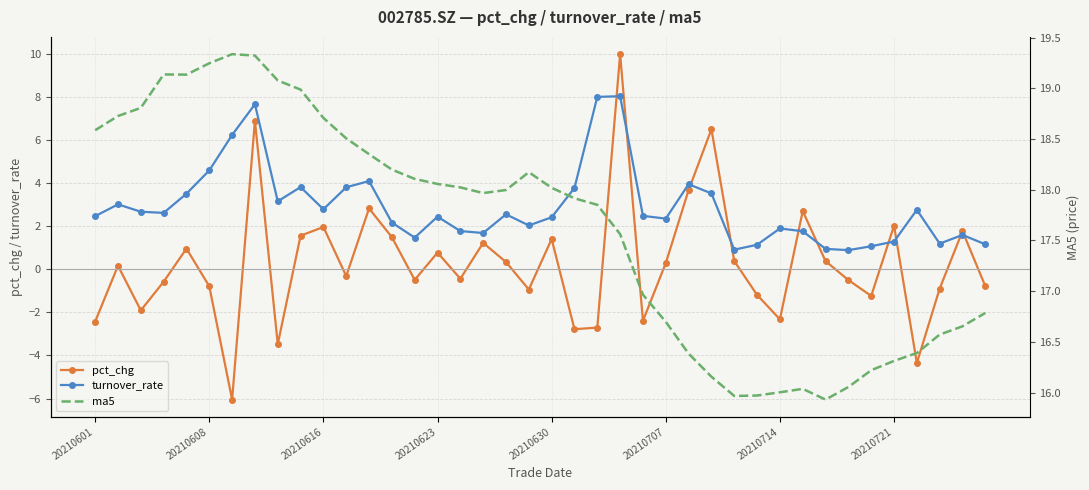

True or false: ma5 and pct_chg cross at least once.

False